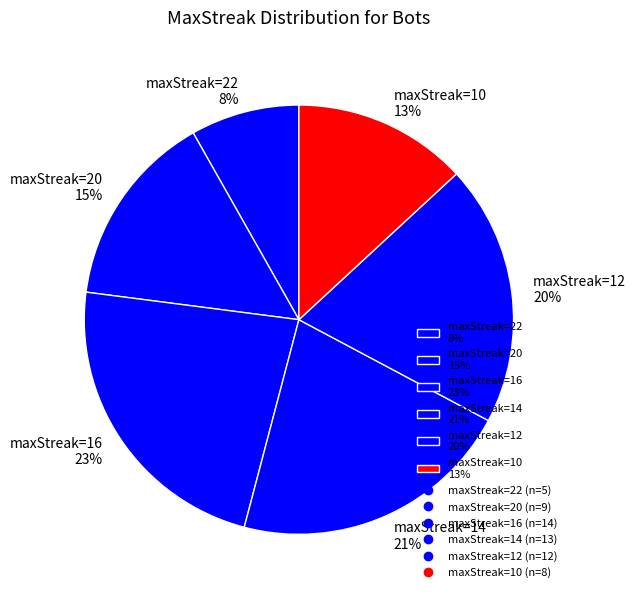

Do maxStreak=22 8% and maxStreak=12 20% together represent more than half of the pie?

No